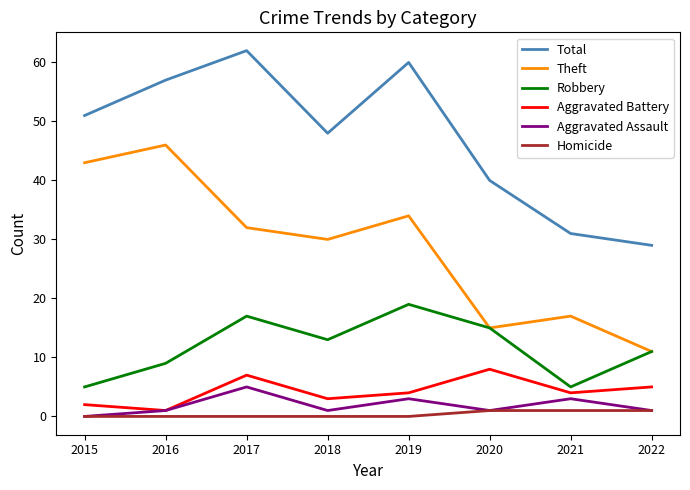

The Aggravated Battery series shows 5 at 2020. True or false?

False